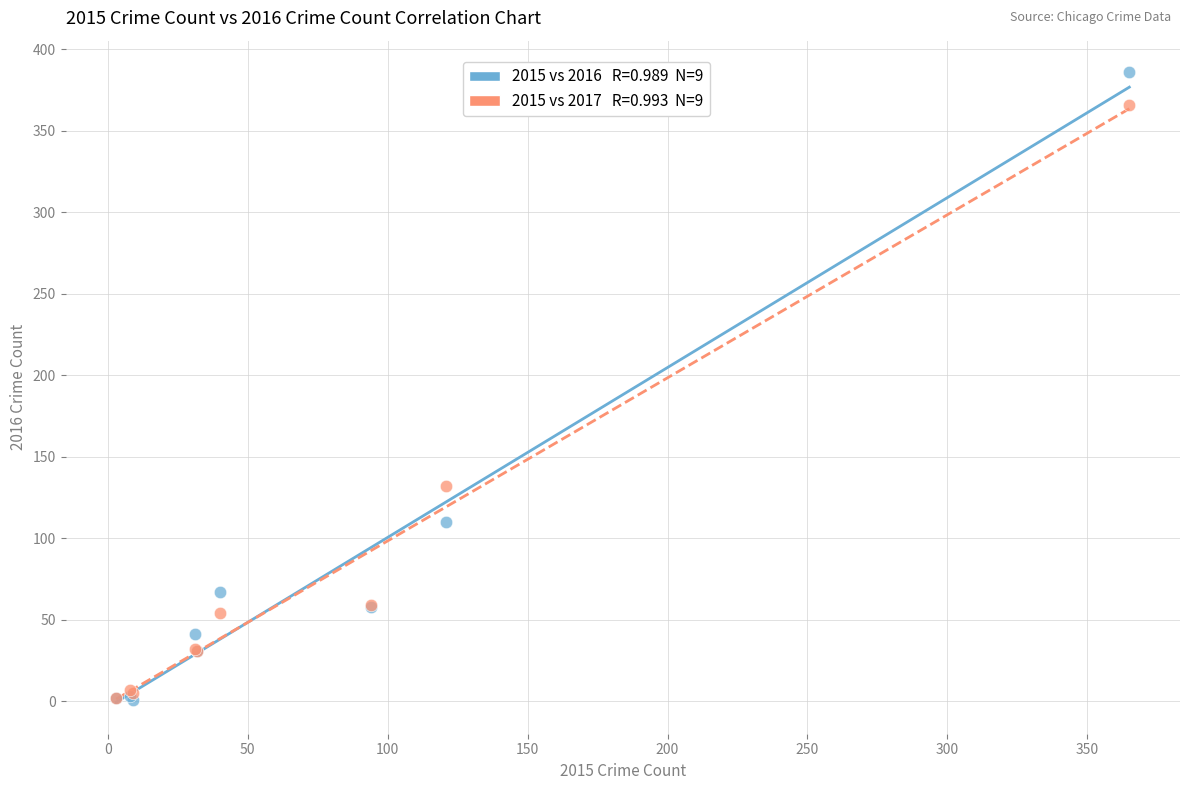

Across all series, what Y value is closest to 193?

132